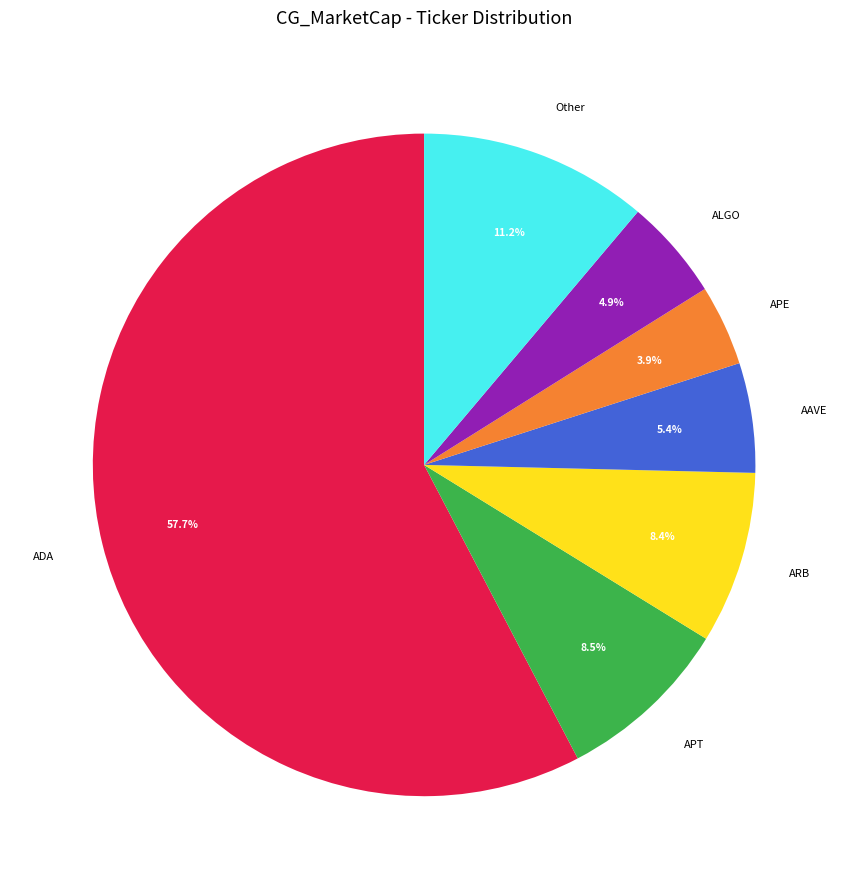

What is the ratio of the value at ARB to the value at ALGO?

1.7